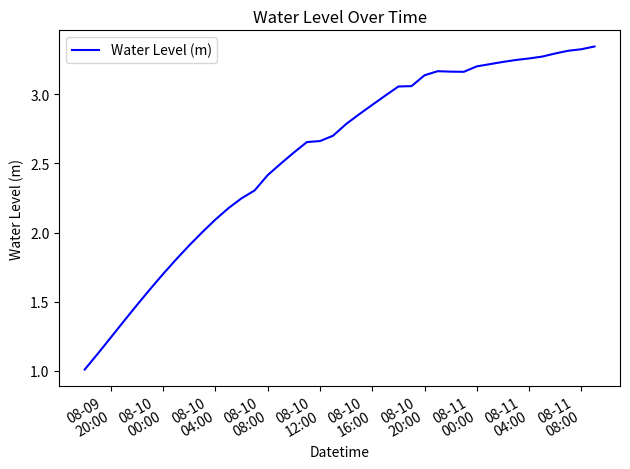

What is the minimum value shown in the chart?

1.0